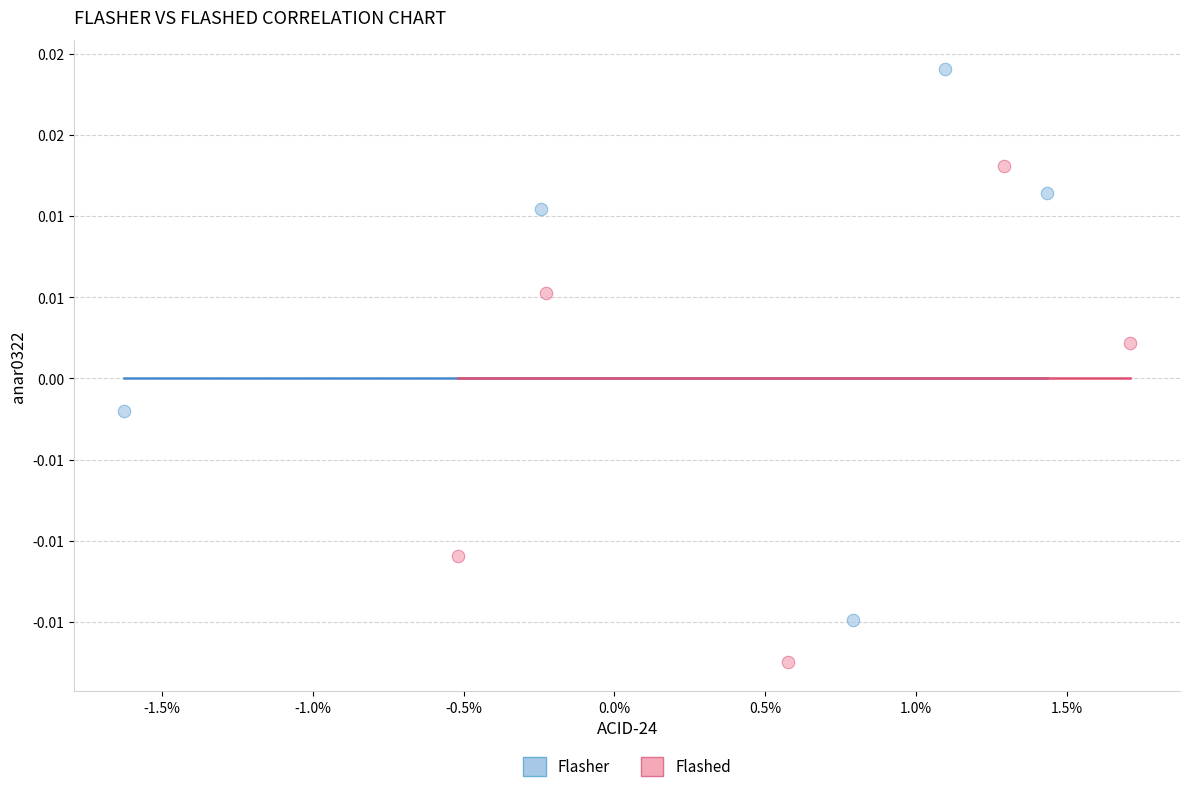

Which series reaches the minimum Y coordinate?

Flashed